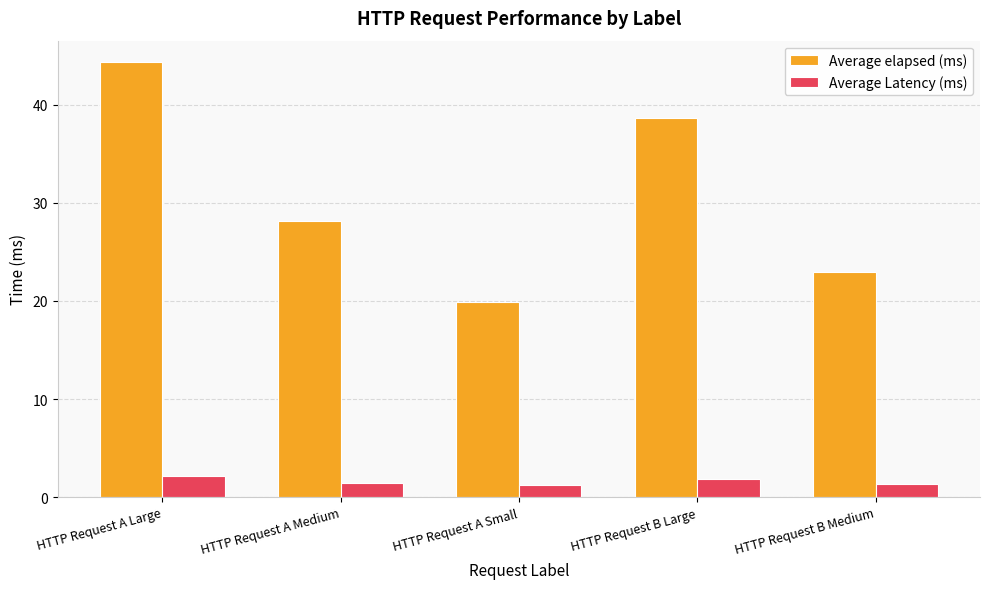

What is the total value across all series at HTTP Request A Small?

21.1